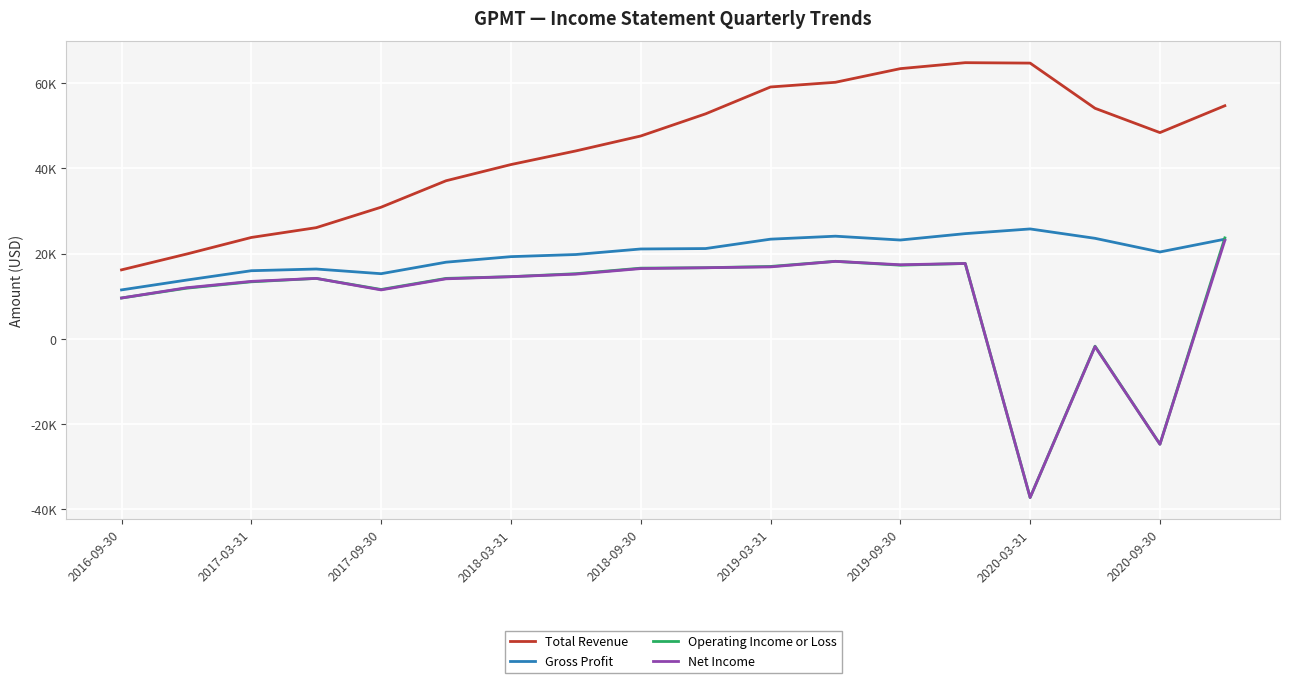

What is the value of the Gross Profit point at the 12th from the left?

24100